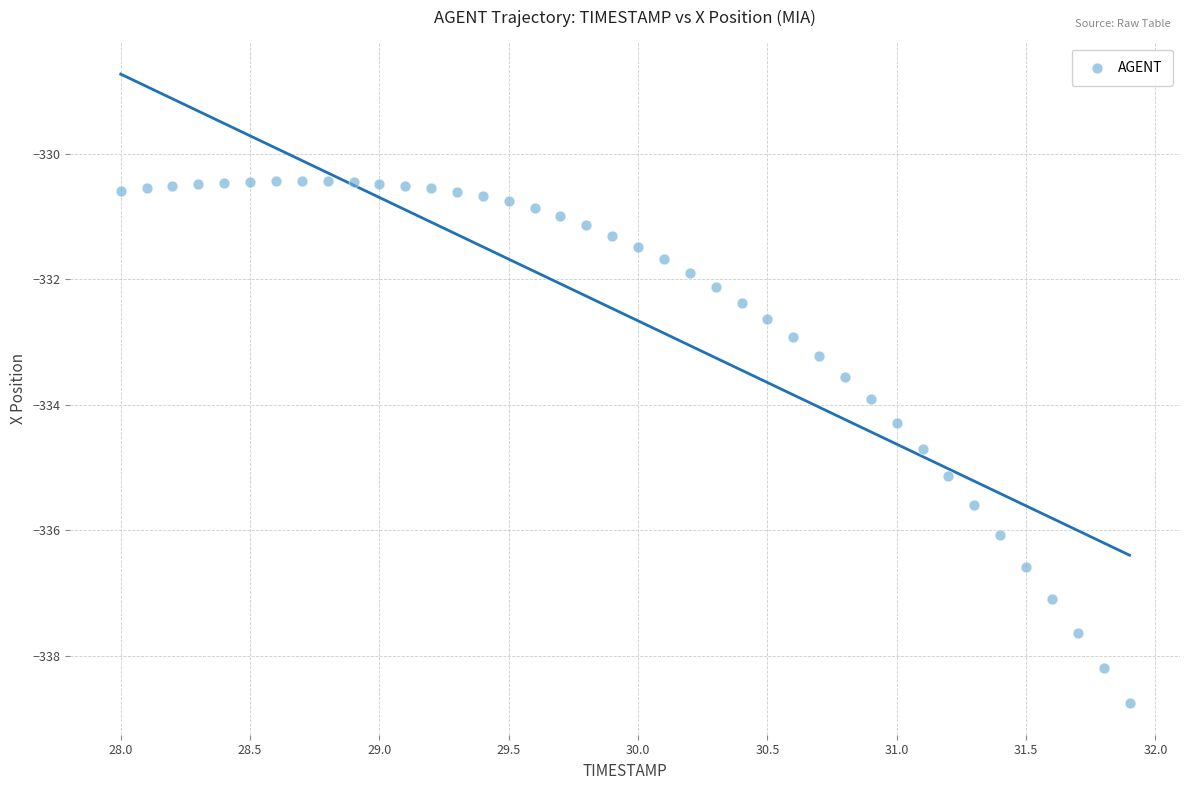

What is the range of X values (max minus min)?

3.9